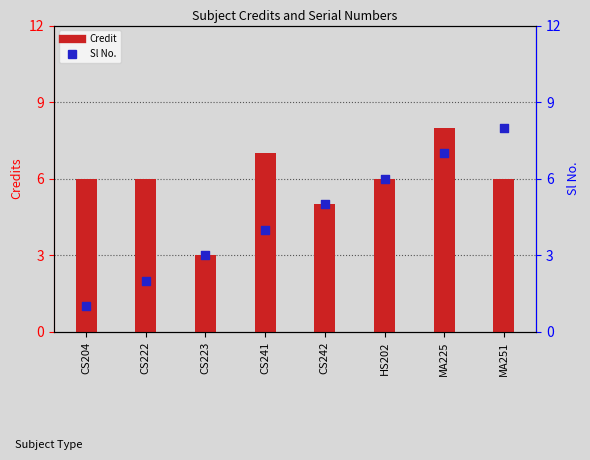

Which series has the largest total across all categories?

Credit